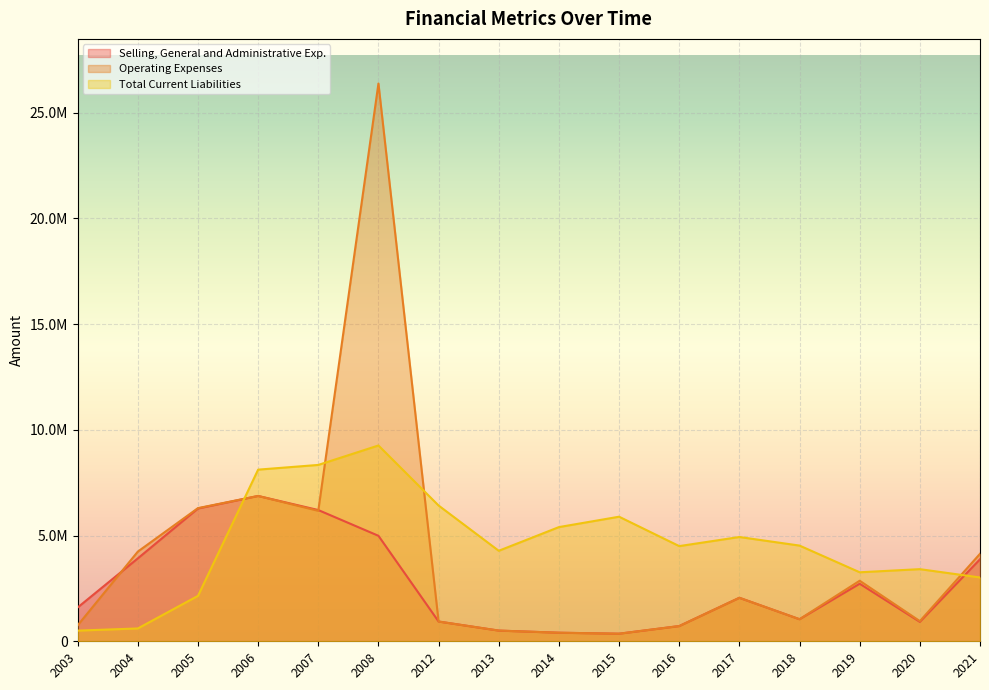

List the series in order of their overall mean, highest first.

Total Current Liabilities, Operating Expenses, Selling, General and Administrative Exp.